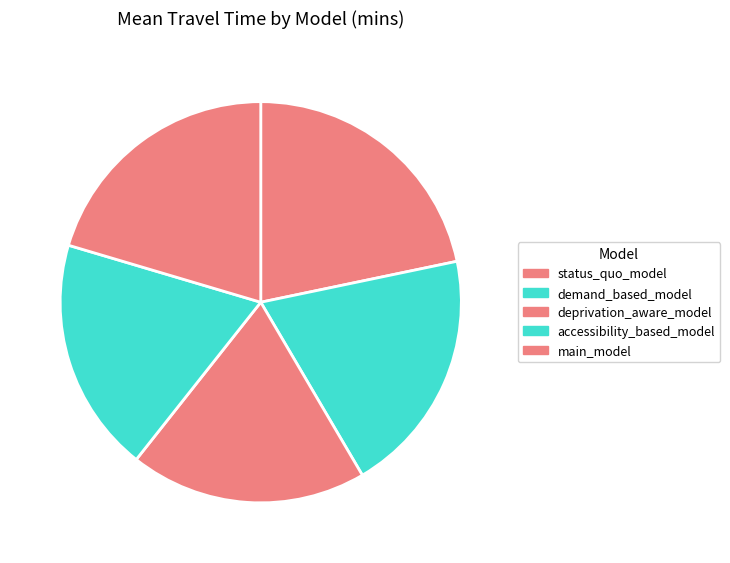

What percentage is the accessibility_based_model slice, to the nearest percent?

19%